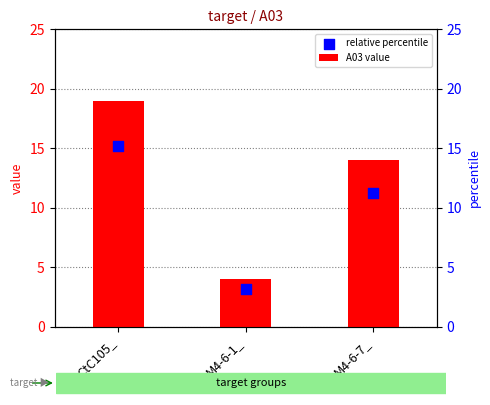

Which series reaches the maximum Y coordinate?

A03 value